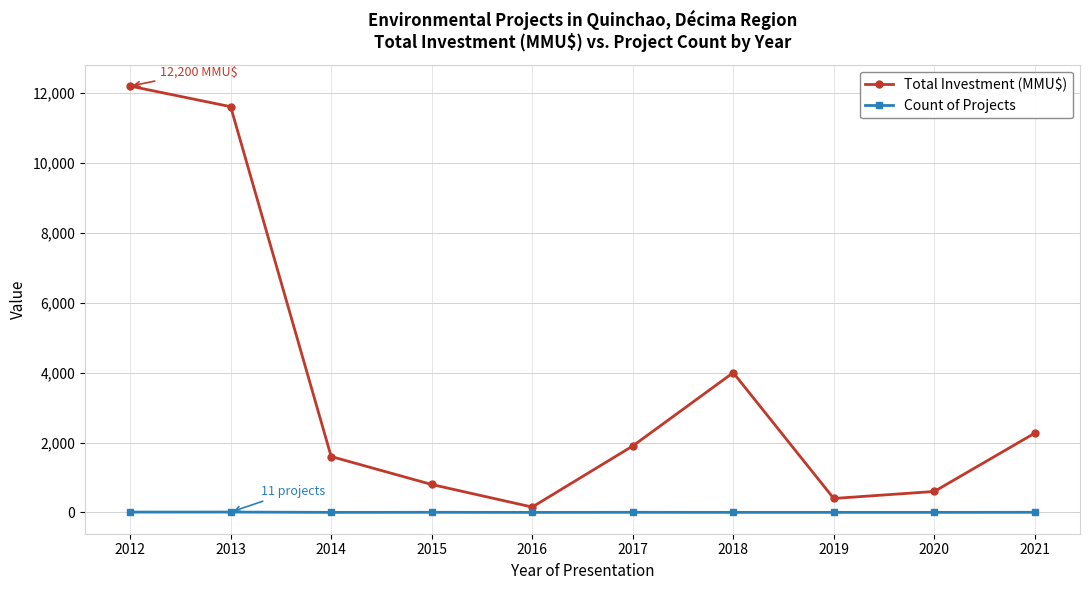

What is the minimum value shown in the chart?

1